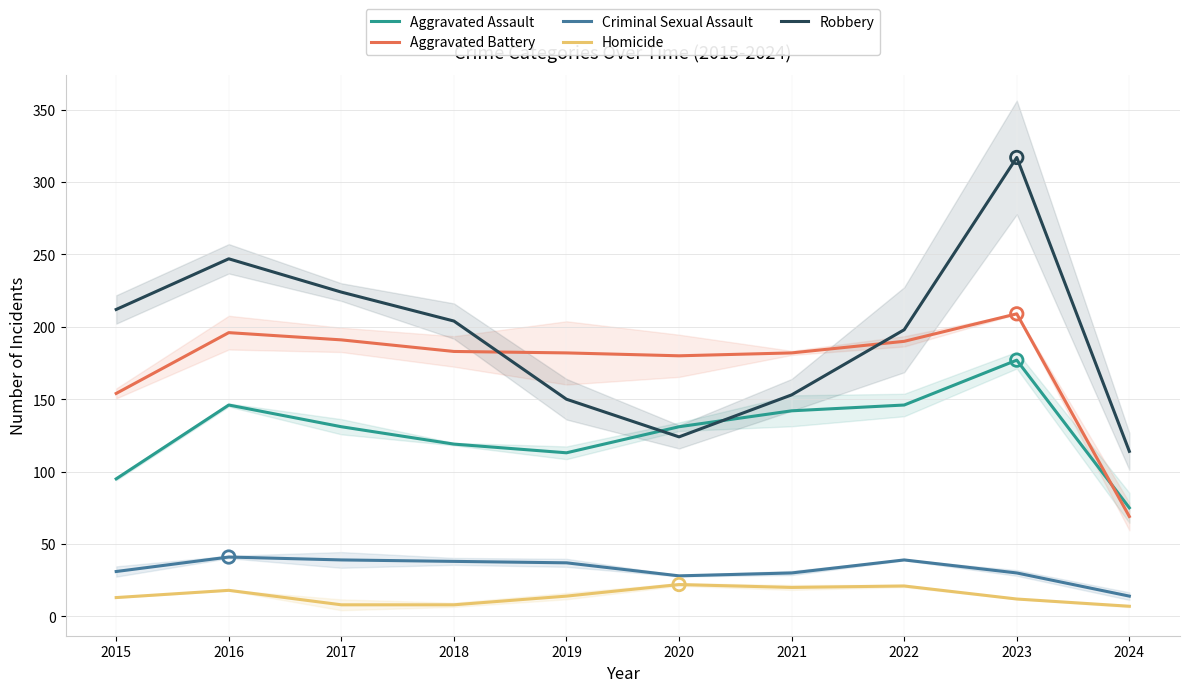

At how many categories does at least one series exceed 194?

6